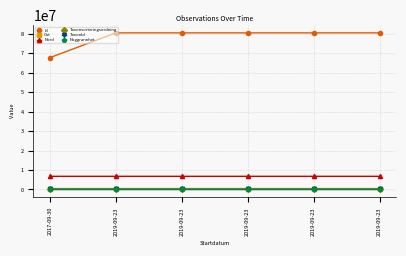

Where is Id nearest to the value 74122903?

2019-09-23